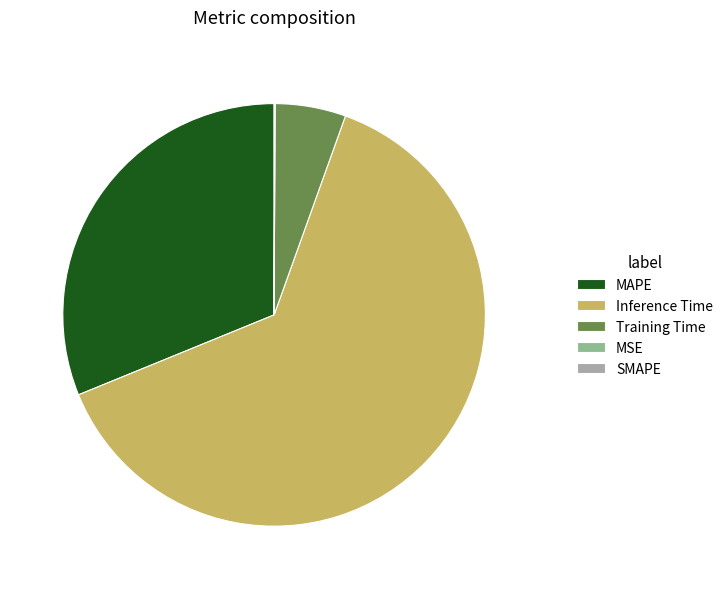

Is the sum of Inference Time and MAPE greater than half?

Yes